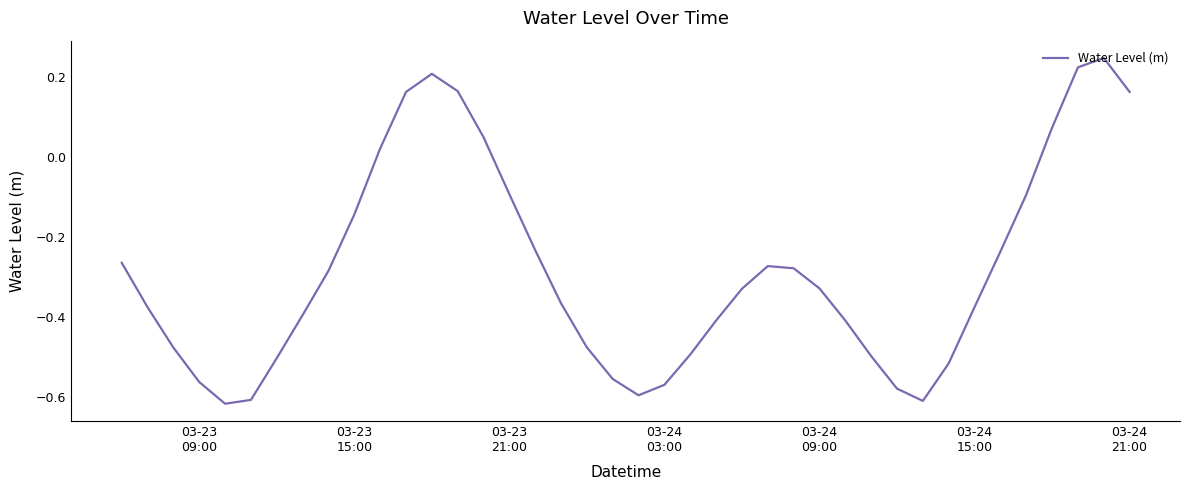

What is the difference between the maximum and minimum values?

0.9